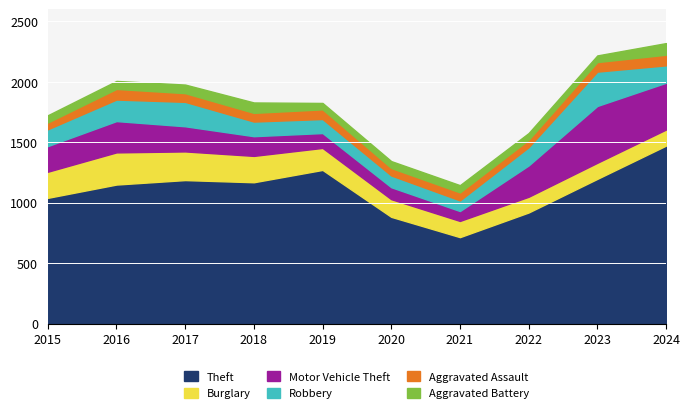

What is the value of the Robbery point at the 9th from the left?

284